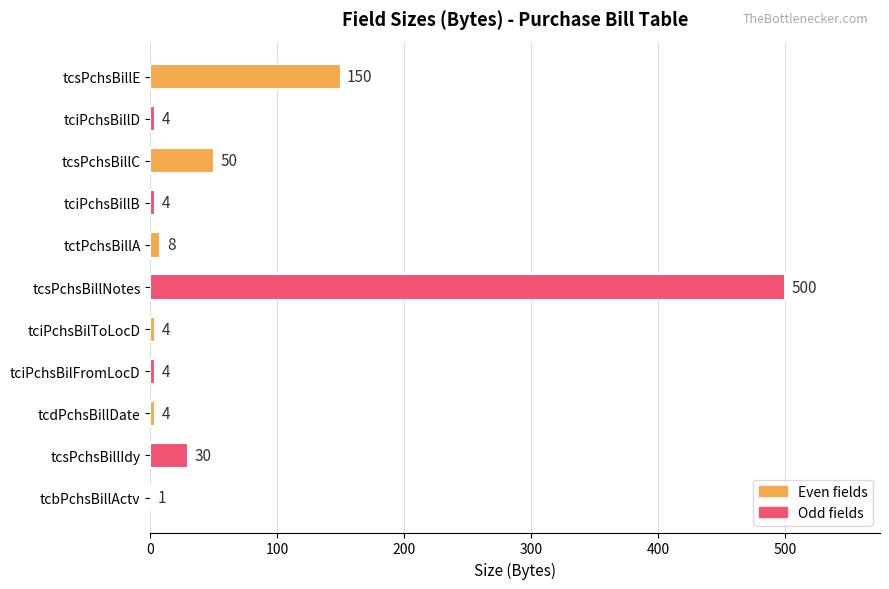

What is the sum of all values?

759